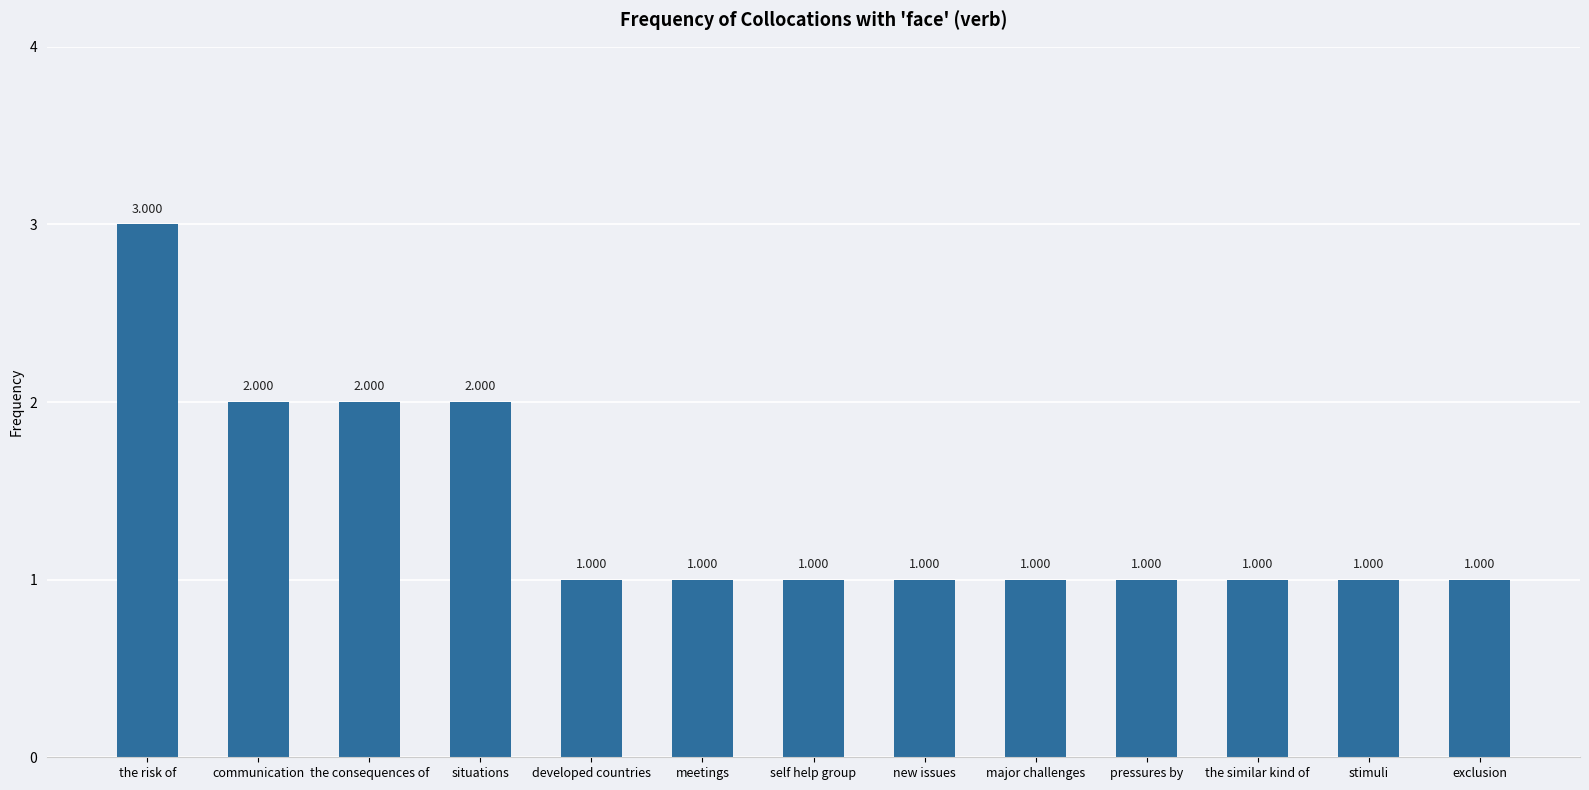

Which has a higher value, situations or the similar kind of?

situations